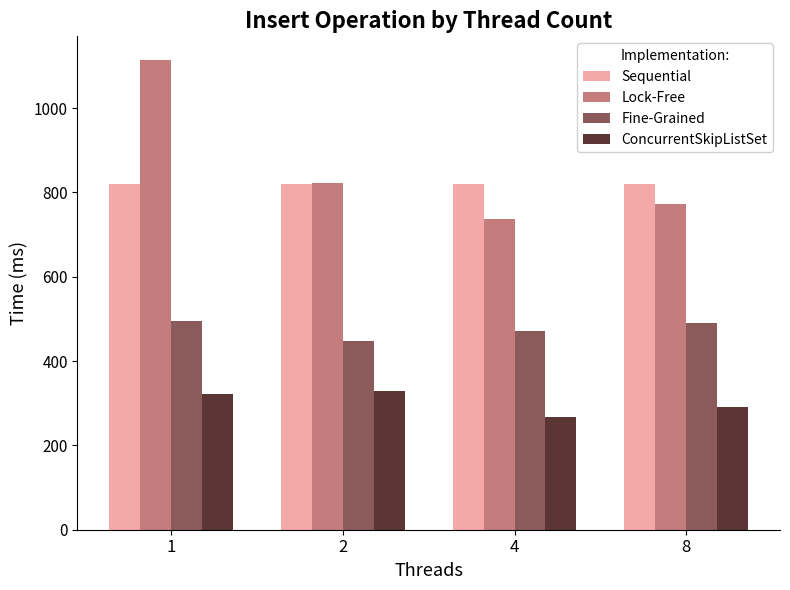

Is the value of Sequential at 4 greater than the value of ConcurrentSkipListSet at 8?

Yes